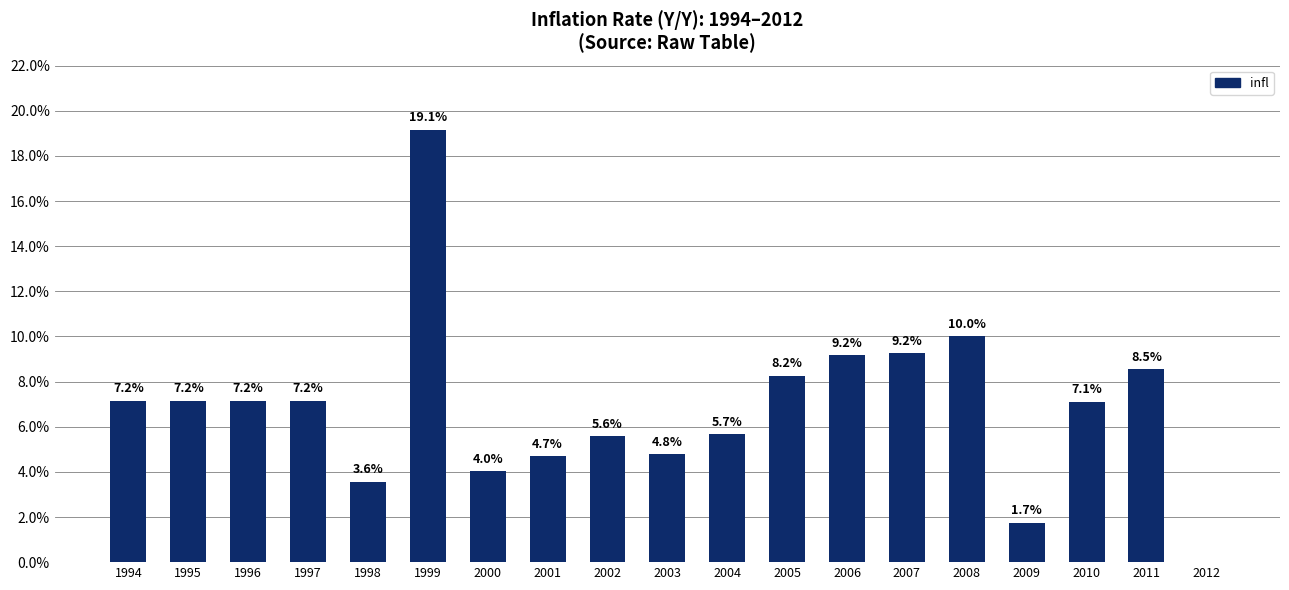

List the labels in order of value, smallest first.

2012, 2009, 1998, 2000, 2001, 2003, 2002, 2004, 2010, 1994, 1995, 1996, 1997, 2005, 2011, 2006, 2007, 2008, 1999